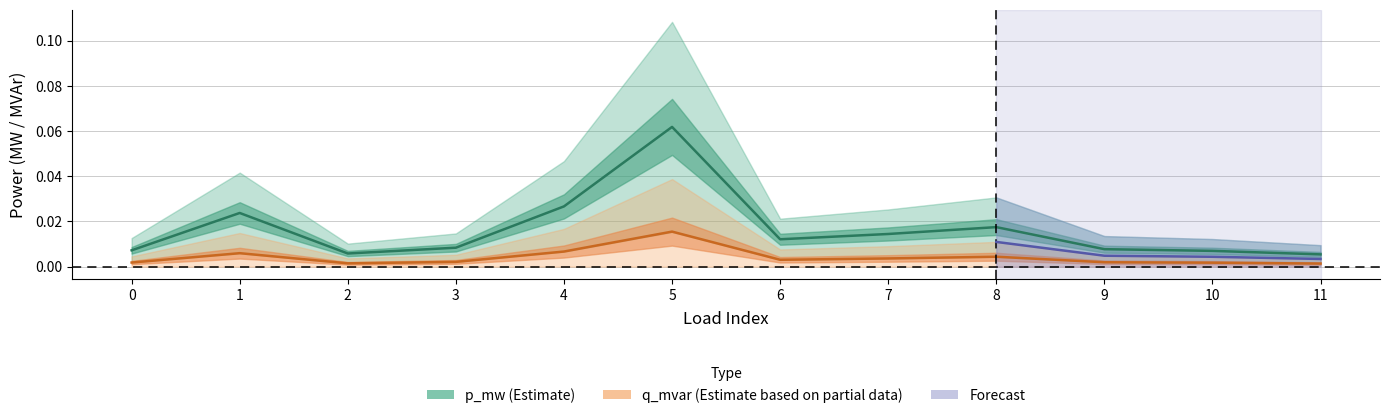

At how many categories does at least one series exceed 0?

12